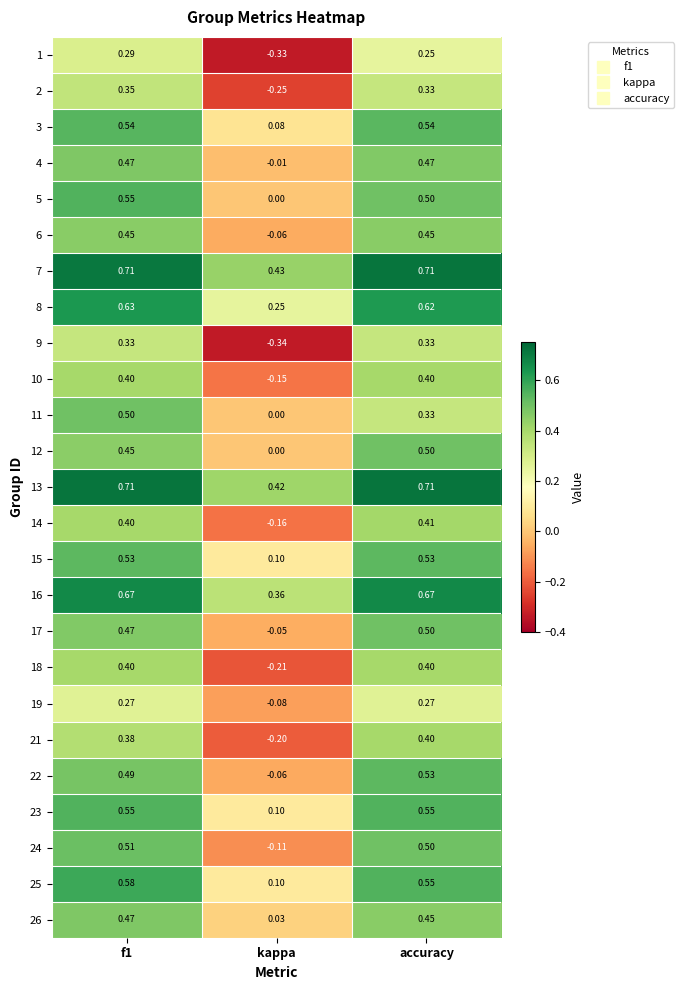

At which category does the chart reach its minimum across all series?

kappa